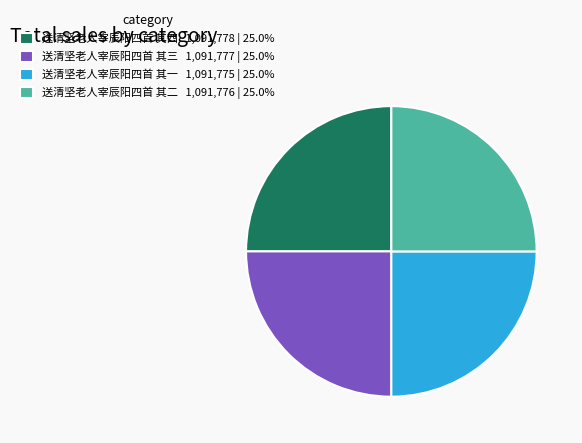

What is the ratio of the value at 送清坚老人宰辰阳四首 其四 1,091,778 | 25.0% to the value at 送清坚老人宰辰阳四首 其一 1,091,775 | 25.0%?

1.0